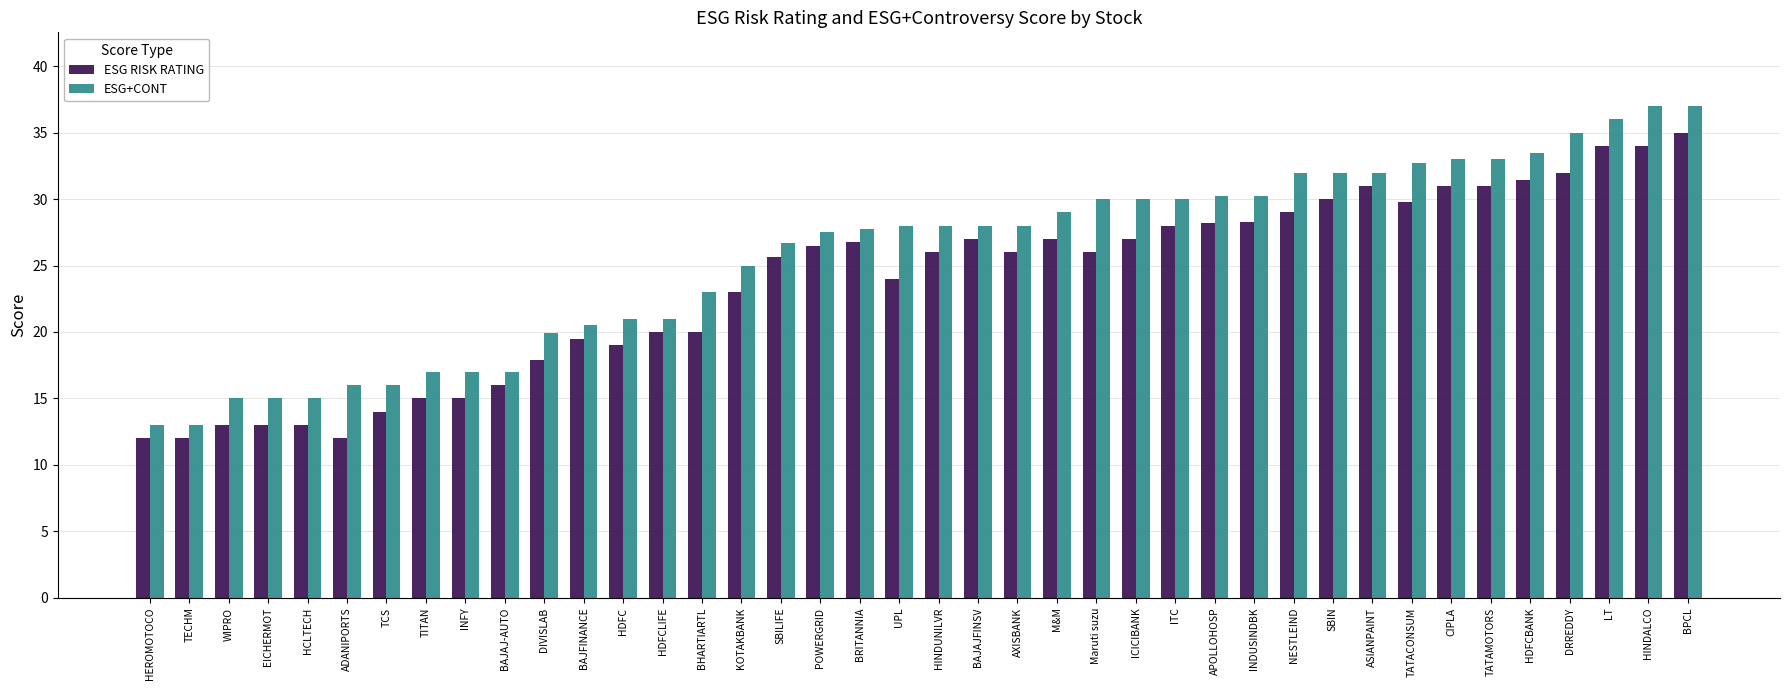

Are the bars grouped side by side (vs. stacked)?

Yes